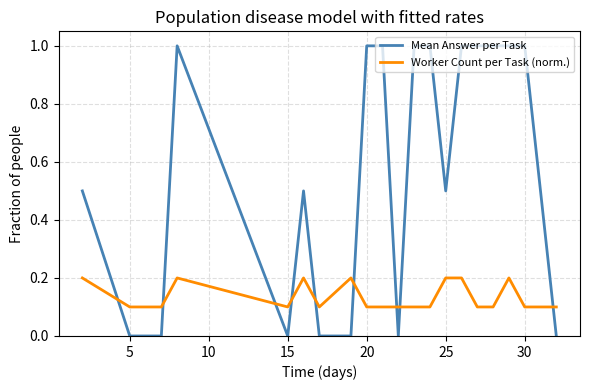

Reading right to left, transcribe all the data shown in this chart.

Mean Answer per Task: 0.0	1.0	1.0	1.0	1.0	1.0	0.5	1.0	1.0	0.0	1.0	1.0	0.0	0.0	0.5	0.0	1.0	0.0	0.0	0.5
Worker Count per Task (norm.): 0.1	0.1	0.2	0.1	0.1	0.2	0.2	0.1	0.1	0.1	0.1	0.1	0.2	0.1	0.2	0.1	0.2	0.1	0.1	0.2